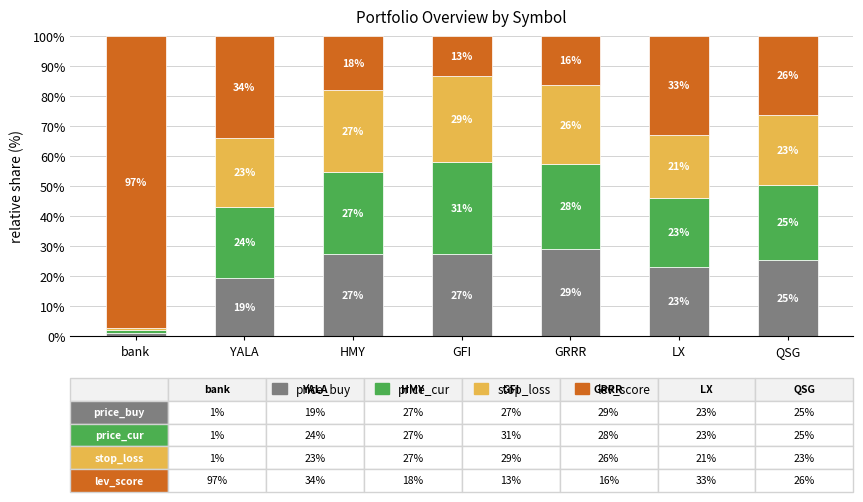

At how many categories does at least one series exceed 2?

7